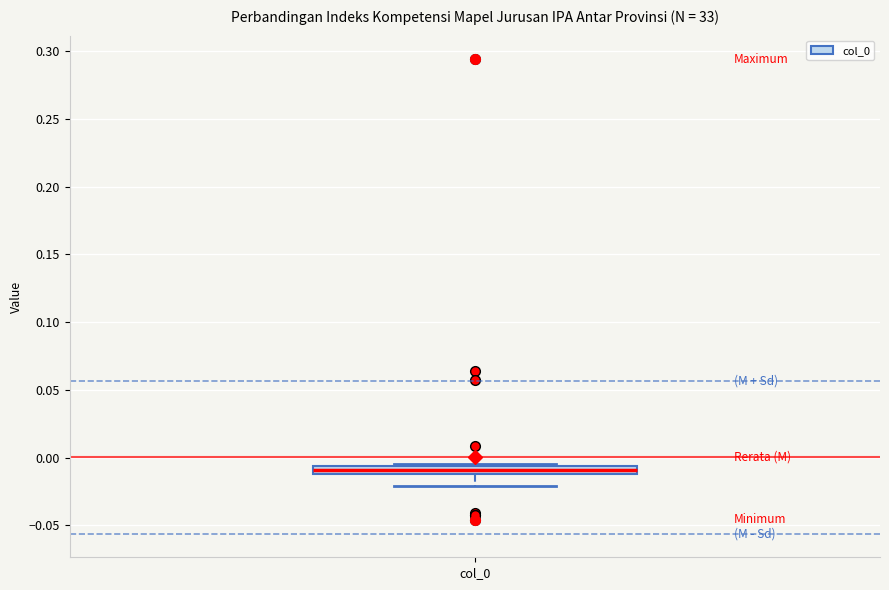

Where does the lower whisker of the box for col_0 end on the y-axis? The values are not printed on the chart, so give them approximately, as read against the axis.

-0.020